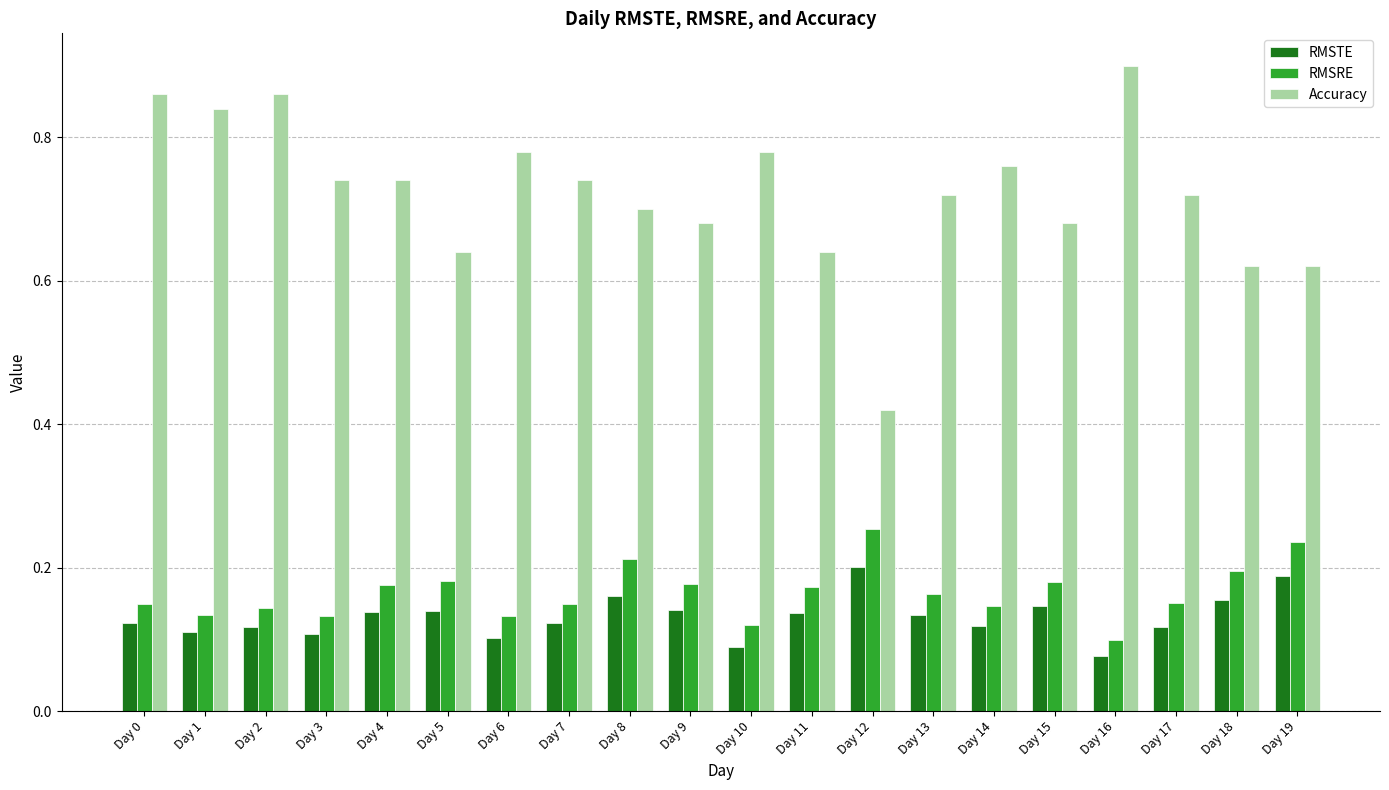

What are all the series names shown in the legend?

RMSTE, RMSRE, Accuracy